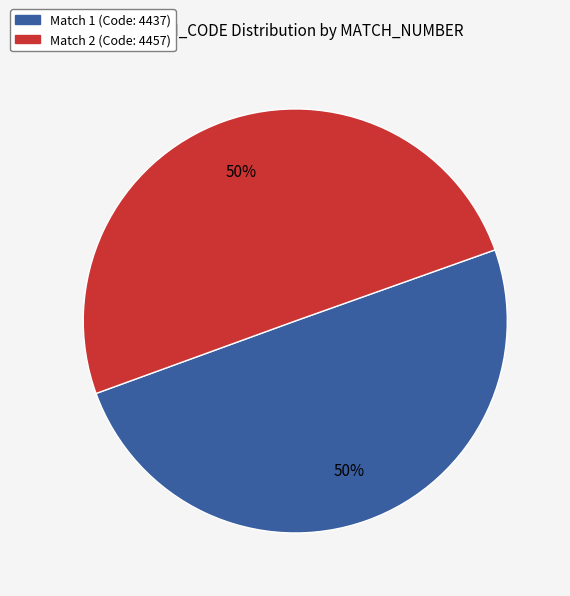

To the nearest percent, what is the average slice percentage?

50%